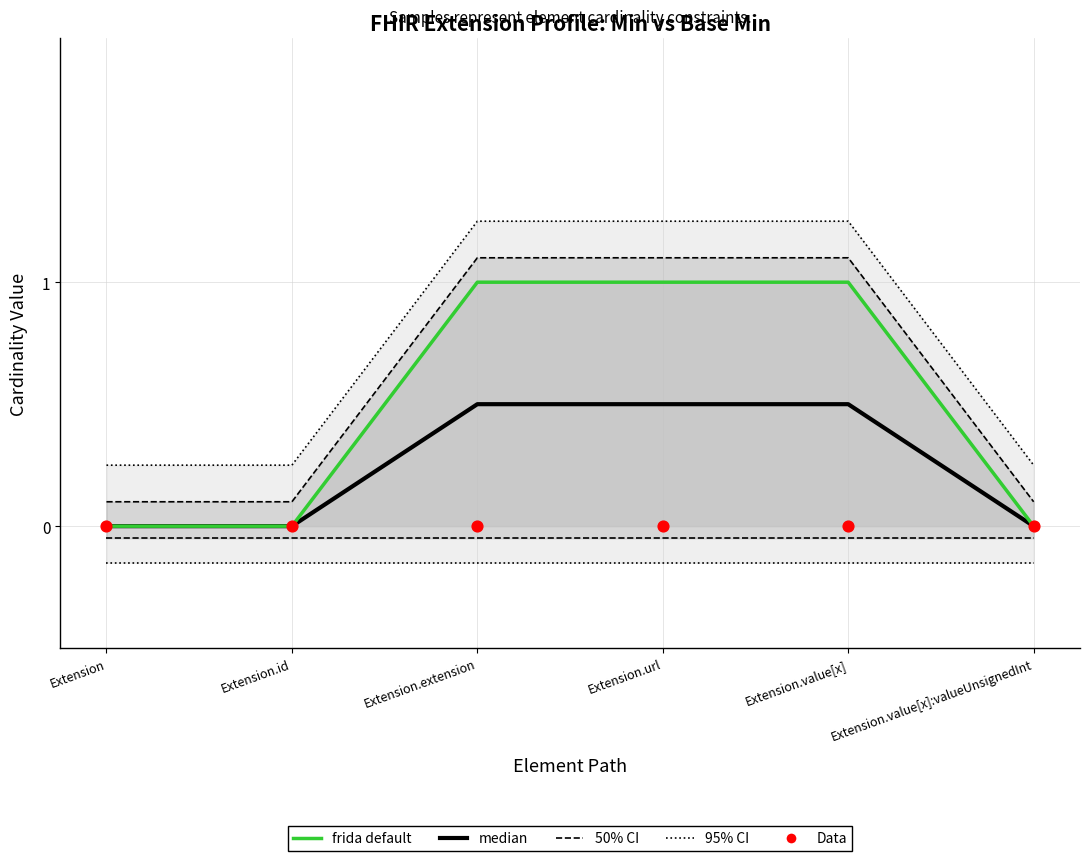

What is the total value across all series at Extension.id?

0.3